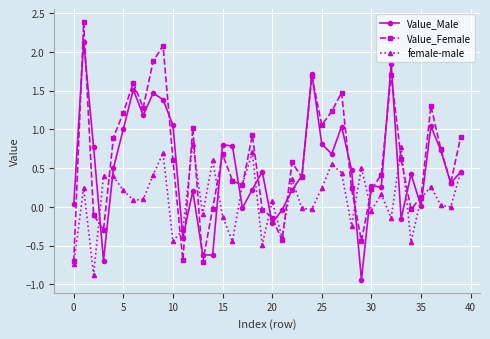

What is the difference between the maximum and minimum values in the Value_Female series?

3.1